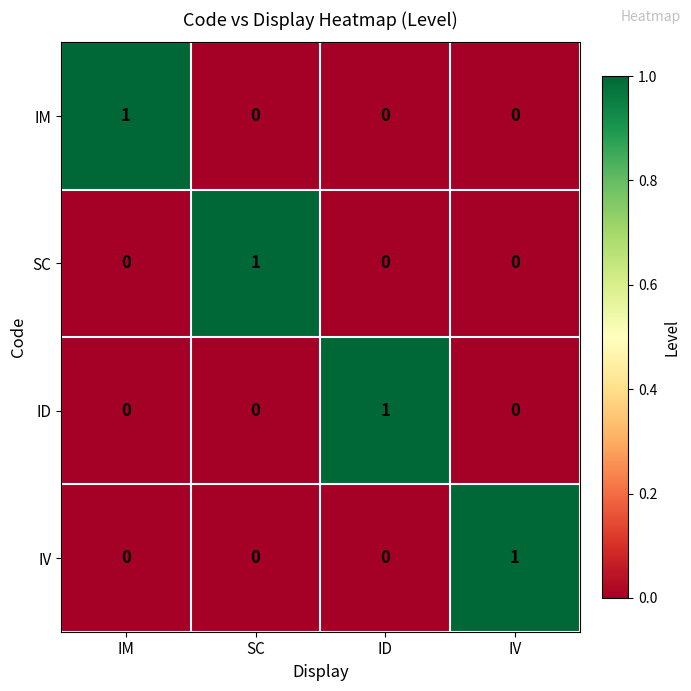

At how many categories does at least one series exceed 0?

4